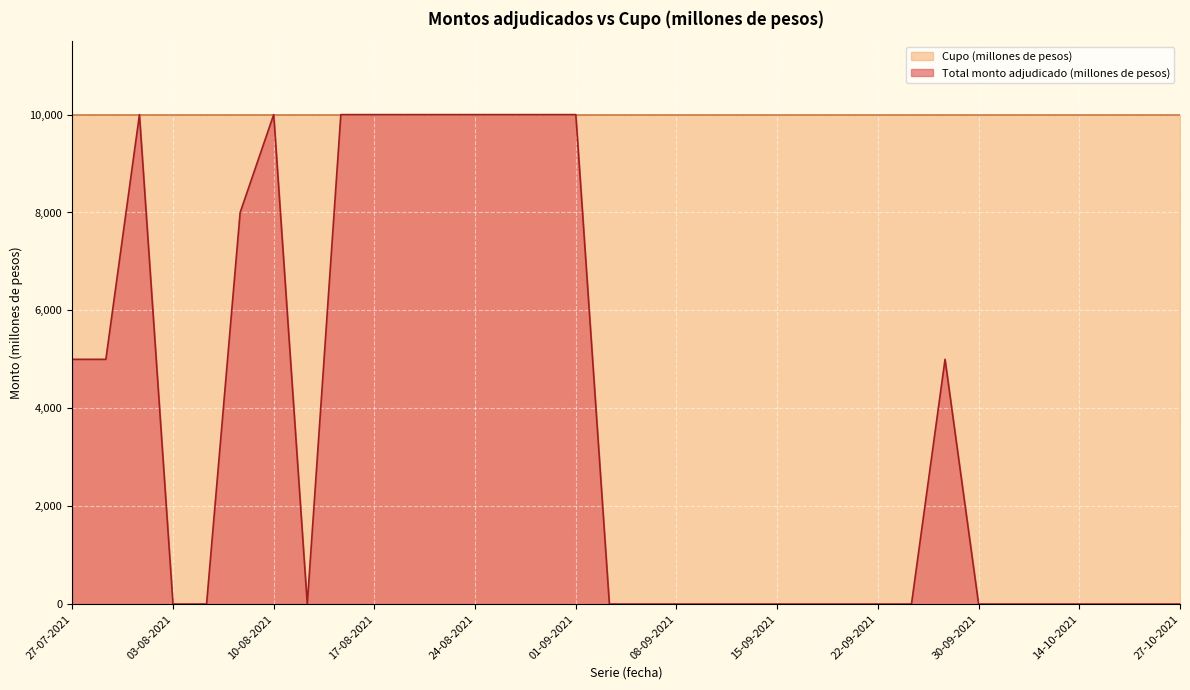

List the labels in order of value, smallest first.

03-08-2021, 04-08-2021, 11-08-2021, 02-09-2021, 07-09-2021, 08-09-2021, 09-09-2021, 14-09-2021, 15-09-2021, 16-09-2021, 21-09-2021, 22-09-2021, 23-09-2021, 30-09-2021, 05-10-2021, 06-10-2021, 14-10-2021, 20-10-2021, 21-10-2021, 27-10-2021, 27-07-2021, 28-07-2021, 28-09-2021, 05-08-2021, 29-07-2021, 10-08-2021, 12-08-2021, 17-08-2021, 18-08-2021, 19-08-2021, 24-08-2021, 25-08-2021, 26-08-2021, 01-09-2021